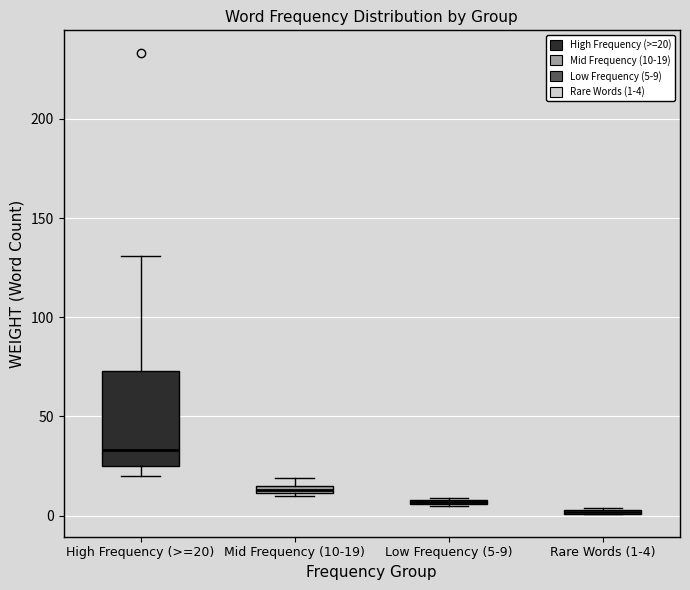

Where is the lower edge of the box for Mid Frequency (10-19) on the y-axis? The values are not printed on the chart, so give them approximately, as read against the axis.

10